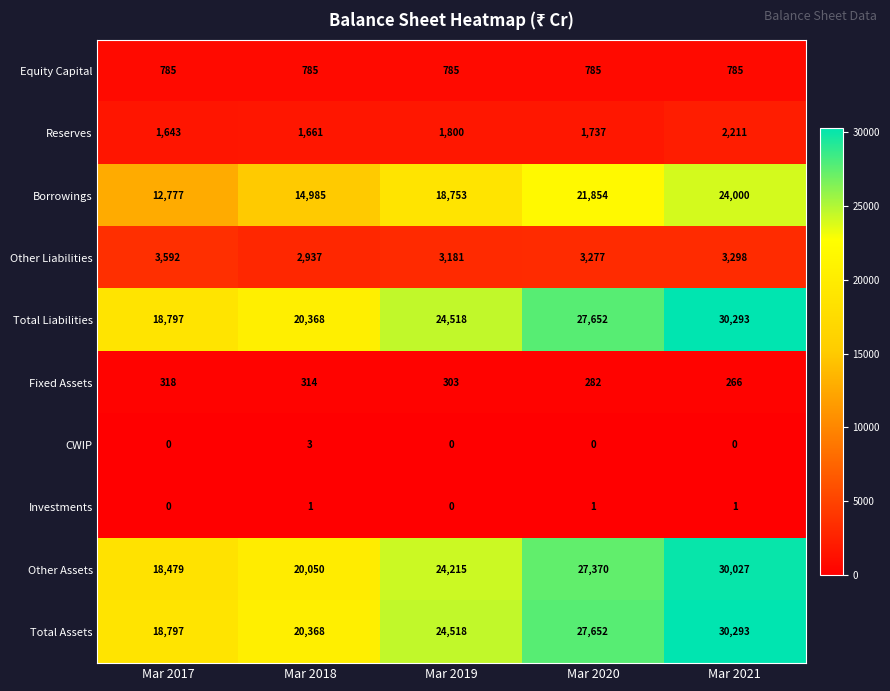

What is the greatest value displayed?

30293